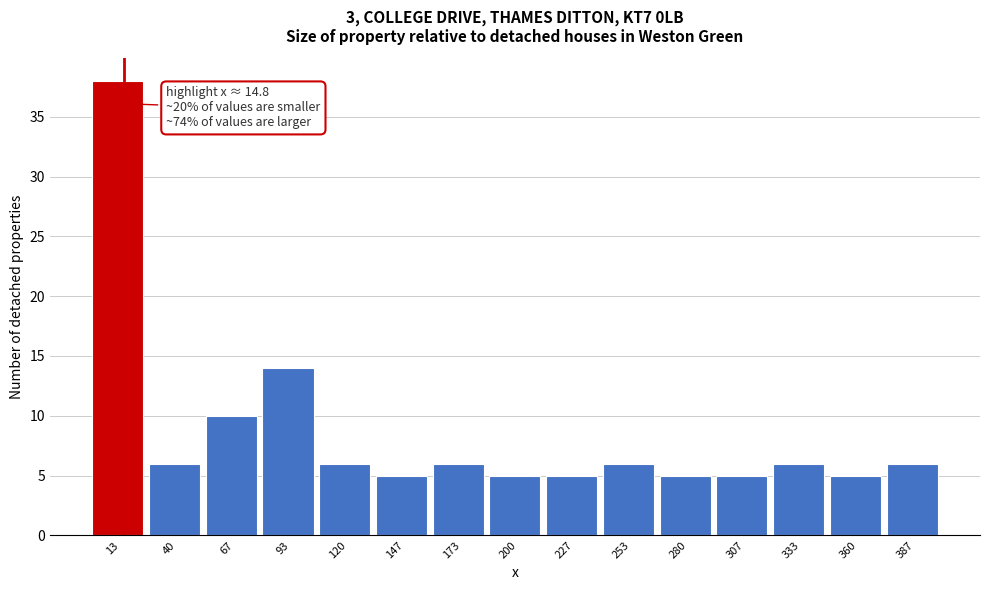

Over which range of the x-axis is the bar tallest?

0 to 25